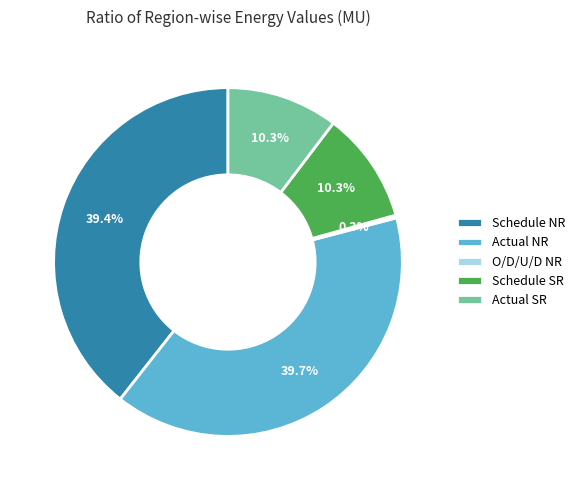

Is the sum of Schedule SR and Schedule NR greater than half?

No